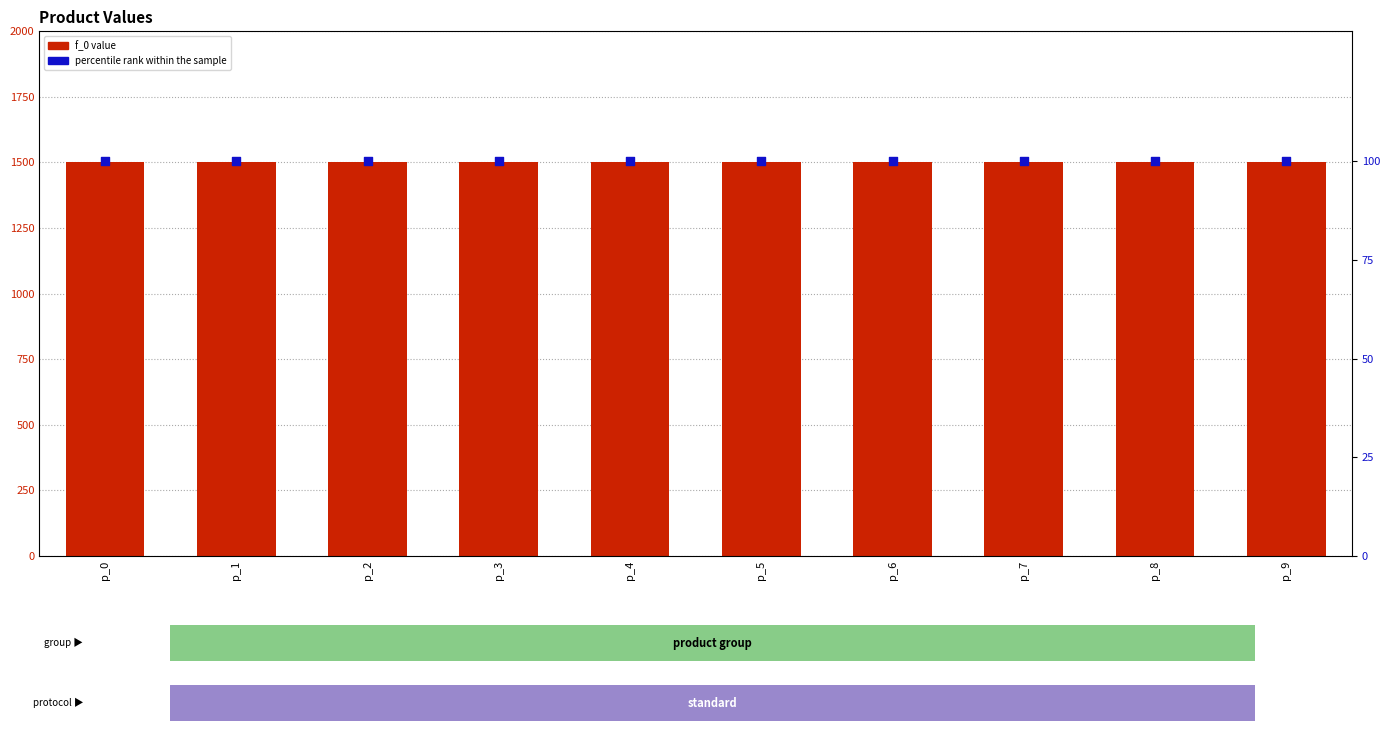

At which category is the sum across all series the highest?

p_0